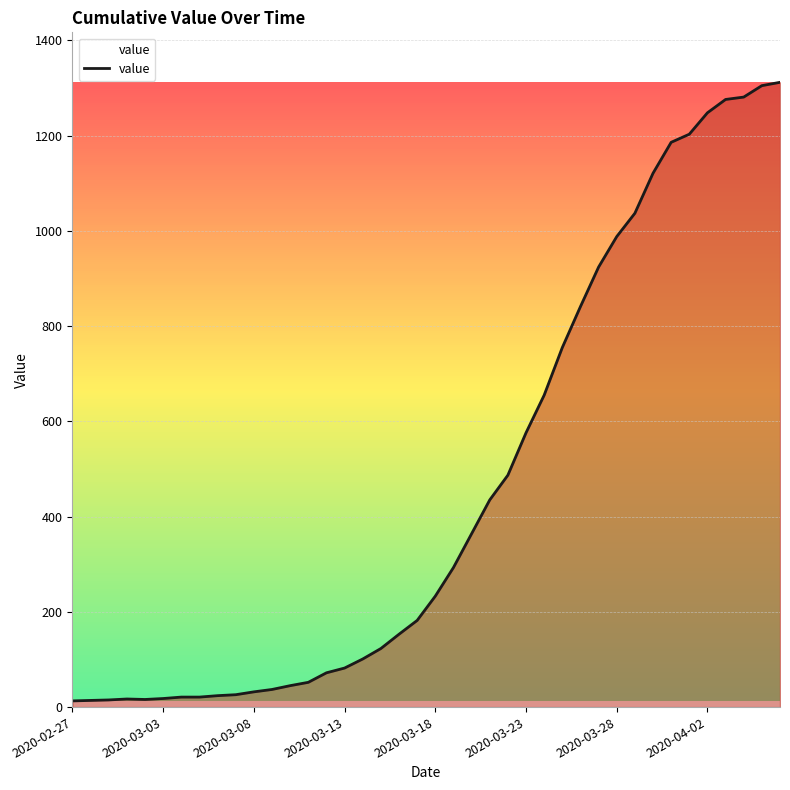

What is the maximum value shown in the chart?

1312